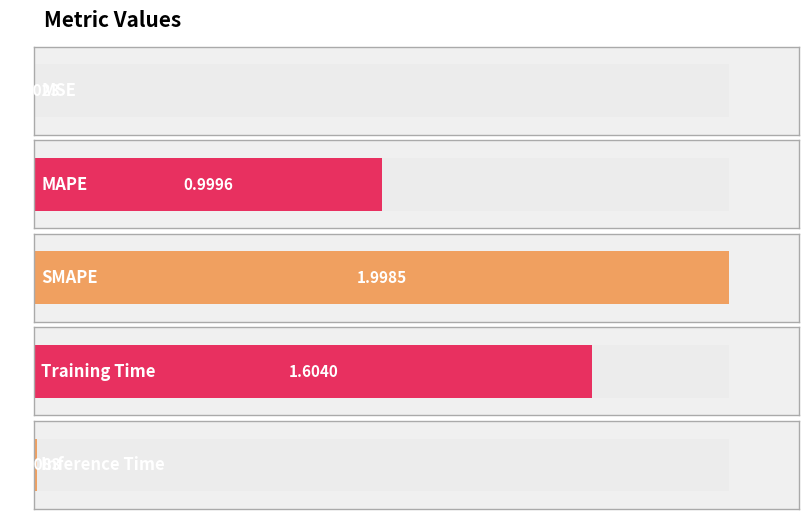

Rank the categories by value from lowest to highest.

MSE, Inference Time, MAPE, Training Time, SMAPE